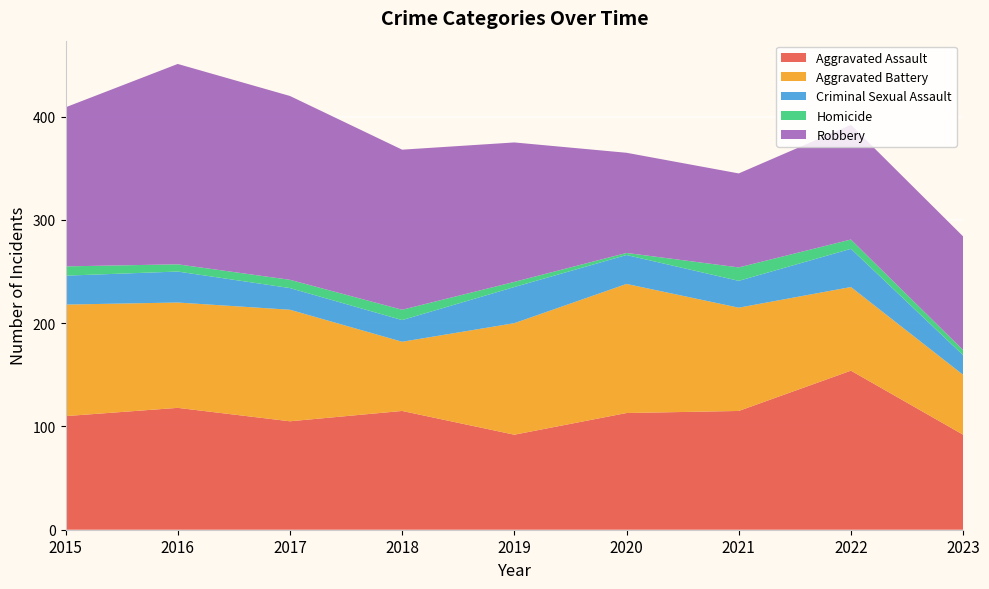

Reading left to right, extract all data points from this chart.

Aggravated Assault: 2015=110	2016=118	2017=105	2018=115	2019=92	2020=113	2021=115	2022=154	2023=92
Aggravated Battery: 2015=108	2016=102	2017=108	2018=67	2019=108	2020=125	2021=100	2022=81	2023=58
Criminal Sexual Assault: 2015=28	2016=30	2017=21	2018=21	2019=35	2020=28	2021=26	2022=37	2023=19
Homicide: 2015=9	2016=7	2017=8	2018=10	2019=5	2020=2	2021=13	2022=9	2023=5
Robbery: 2015=154	2016=194	2017=178	2018=155	2019=135	2020=97	2021=91	2022=111	2023=110